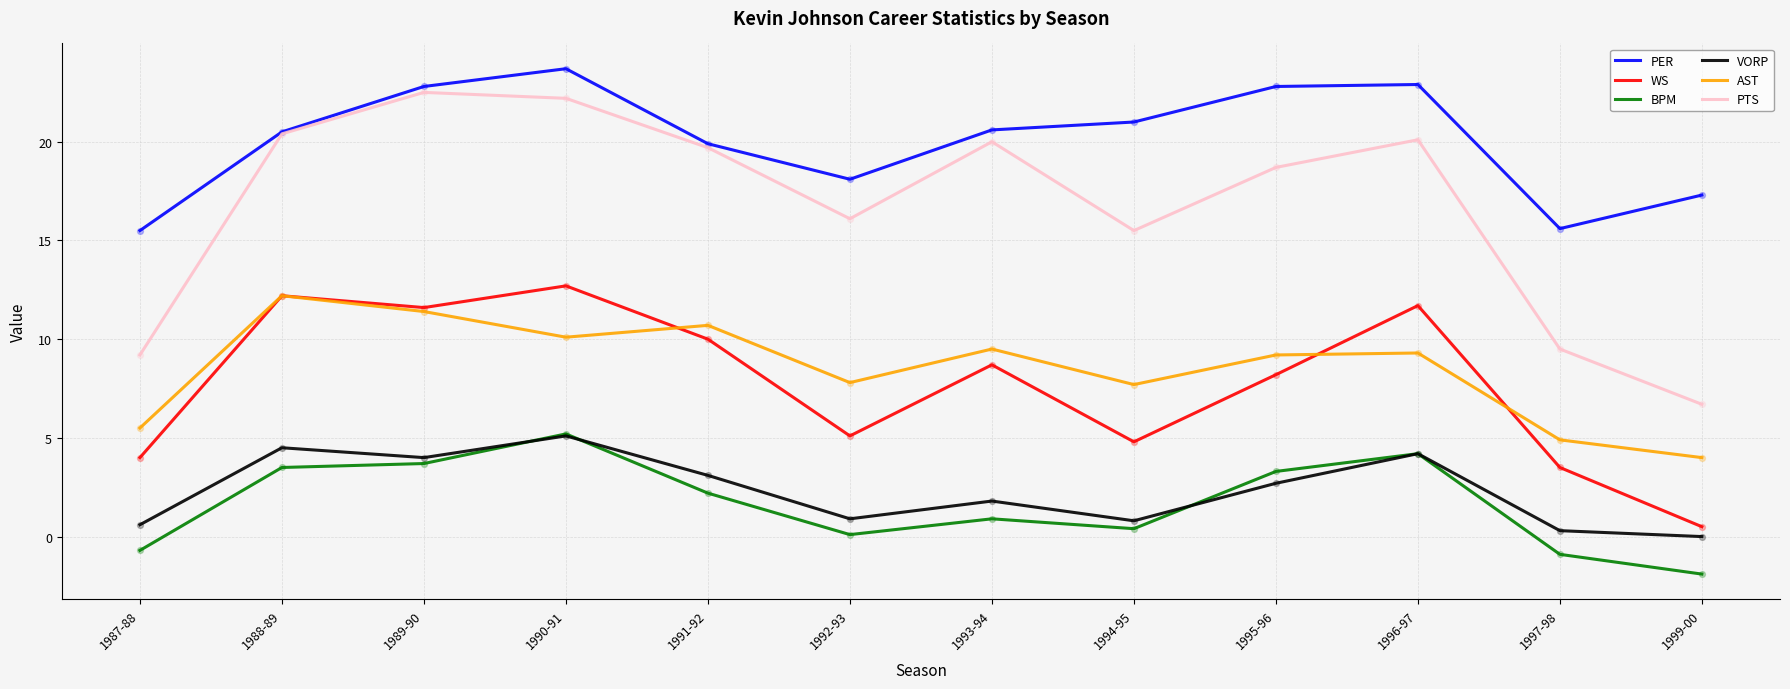

Is the value of VORP at 1994-95 greater than the value of AST at 1991-92?

No